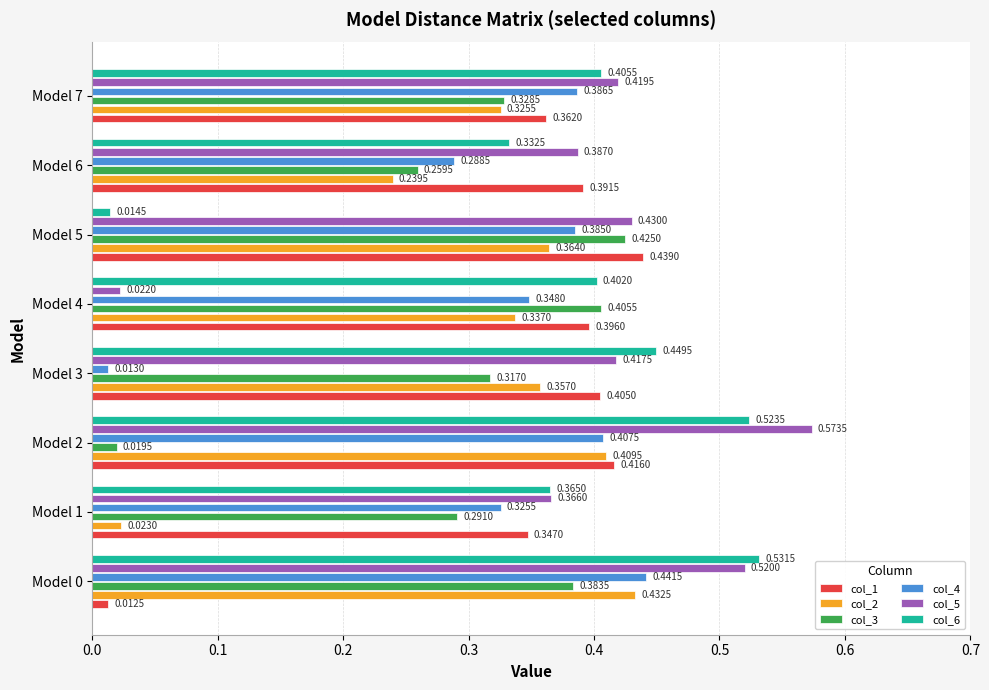

Between Model 4 and Model 6, which series saw the biggest shift?

col_5